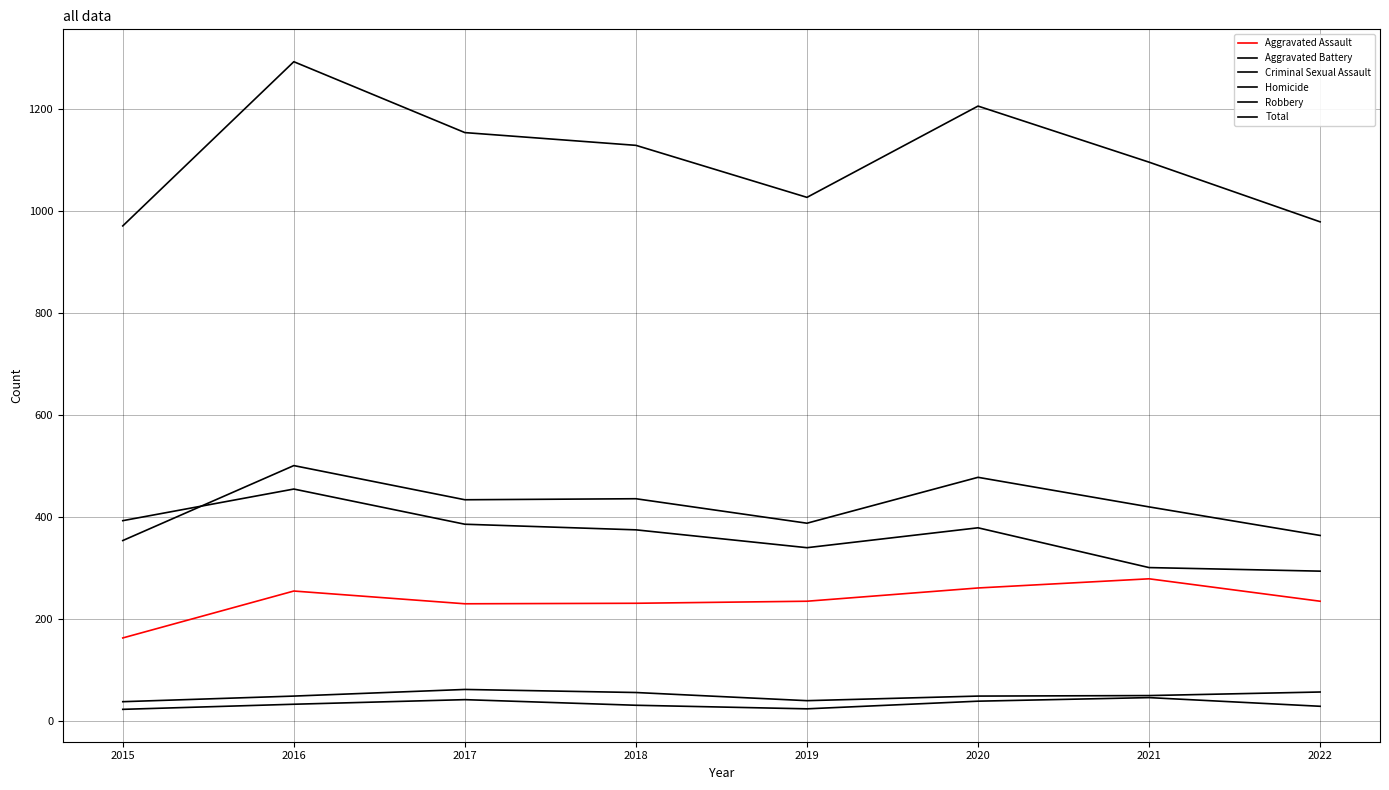

At how many categories does at least one series exceed 1097?

4